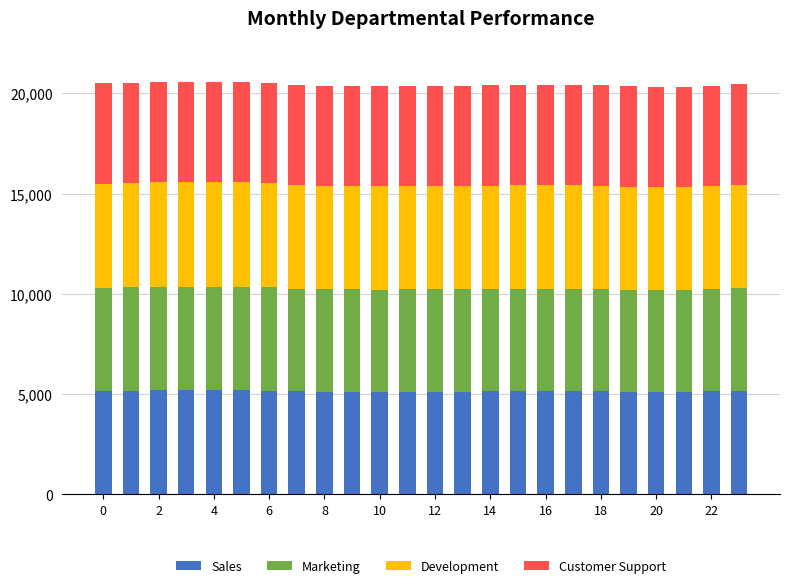

How many bars are there in total?

24